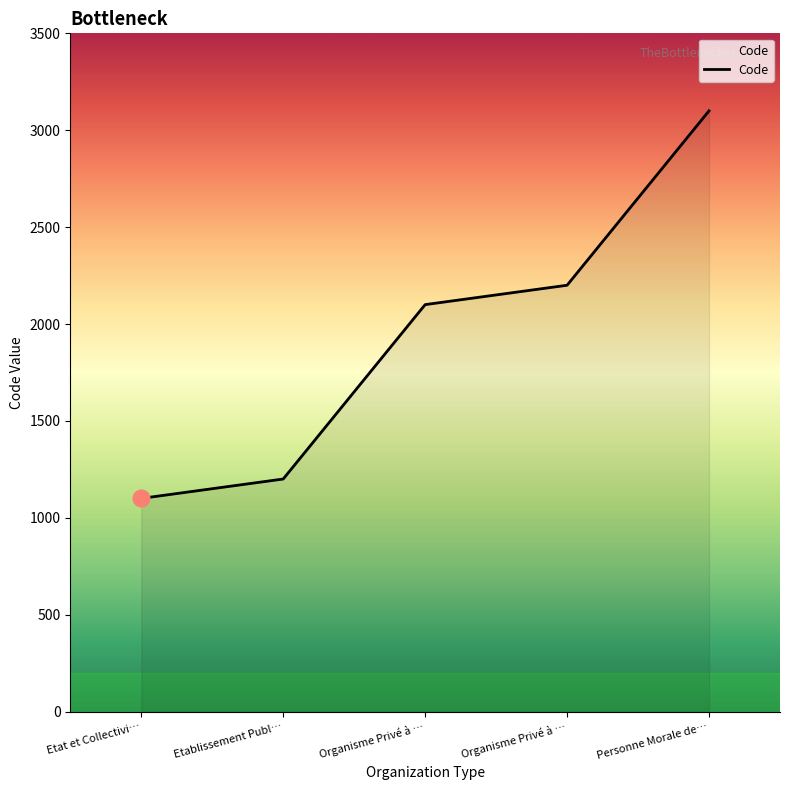

At which label is the value closest to 2100?

Organisme Privé à …